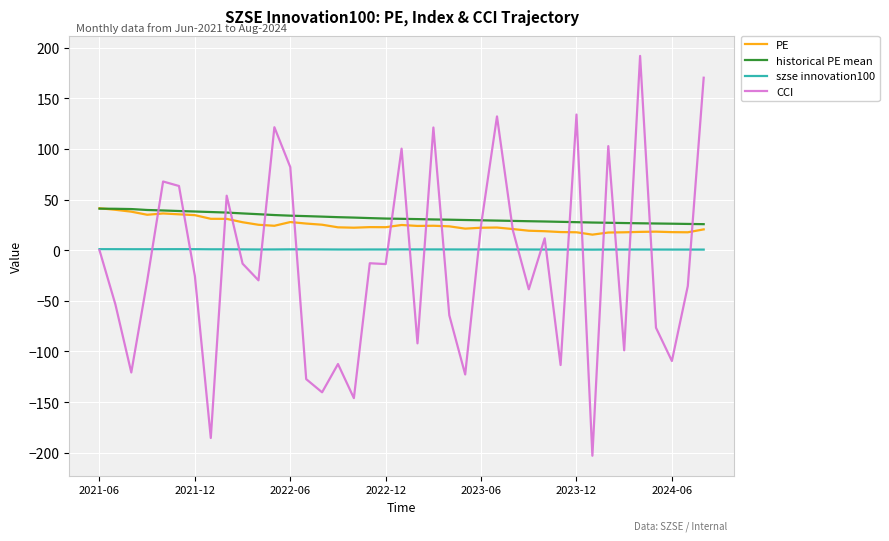

How many lines are shown in the chart?

4